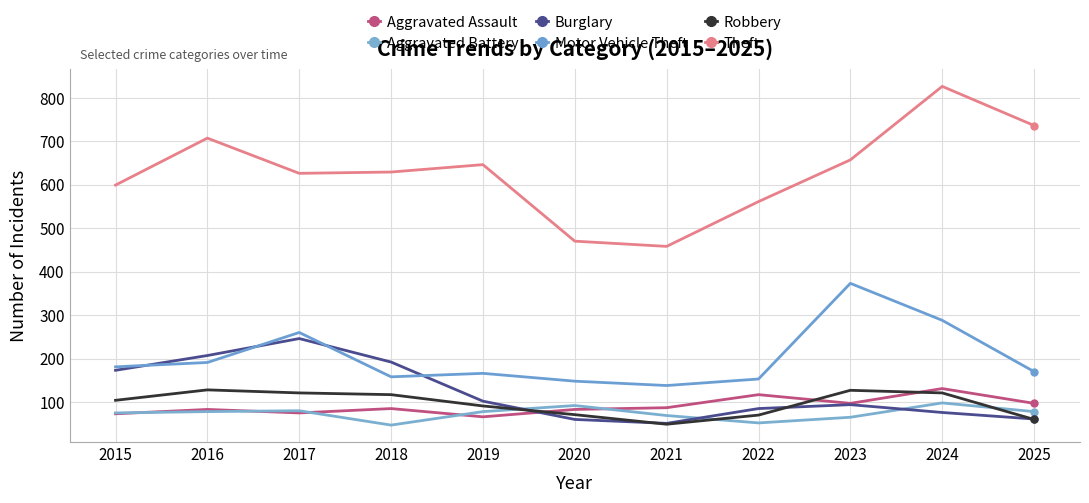

What is the difference between the maximum and minimum values in the Burglary series?

195